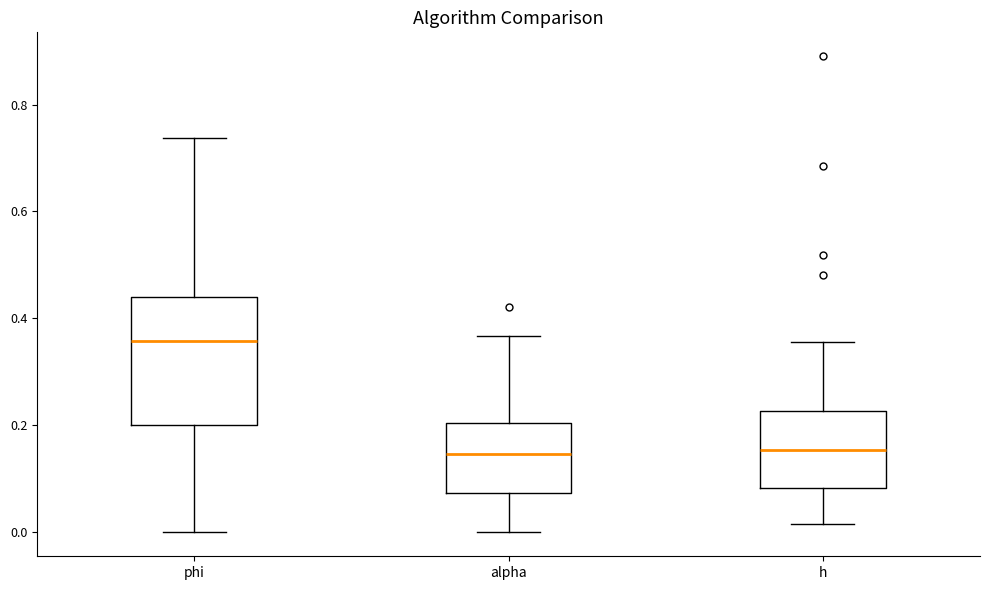

Reading left to right, read every box against the y-axis: the position of its median line, the range the box covers, and the ends of its whiskers. The values are not printed on the chart, so give them approximately, as read against the axis.

phi: median 0.36, box 0.20 to 0.44, whiskers 0.00 to 0.74
alpha: median 0.14, box 0.08 to 0.20, whiskers 0.00 to 0.36
h: median 0.16, box 0.08 to 0.22, whiskers 0.02 to 0.36